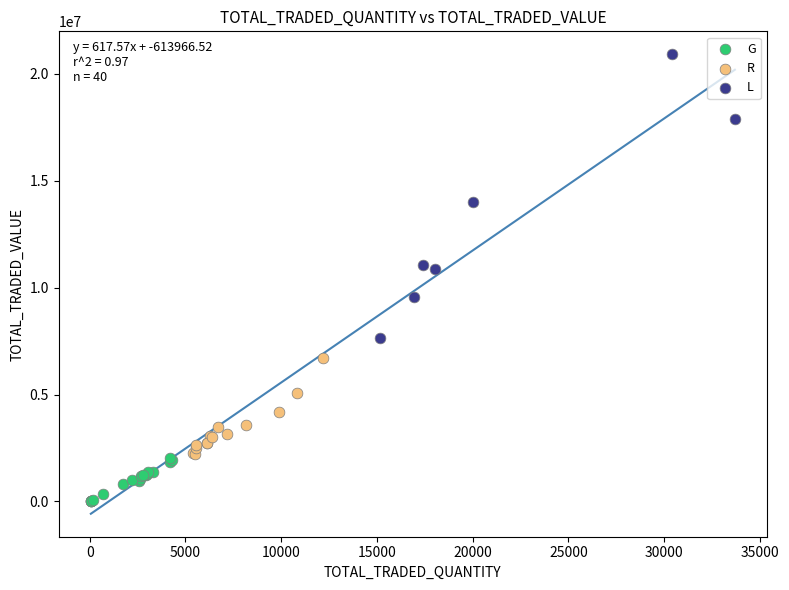

Which series has the largest Y range (max minus min)?

L